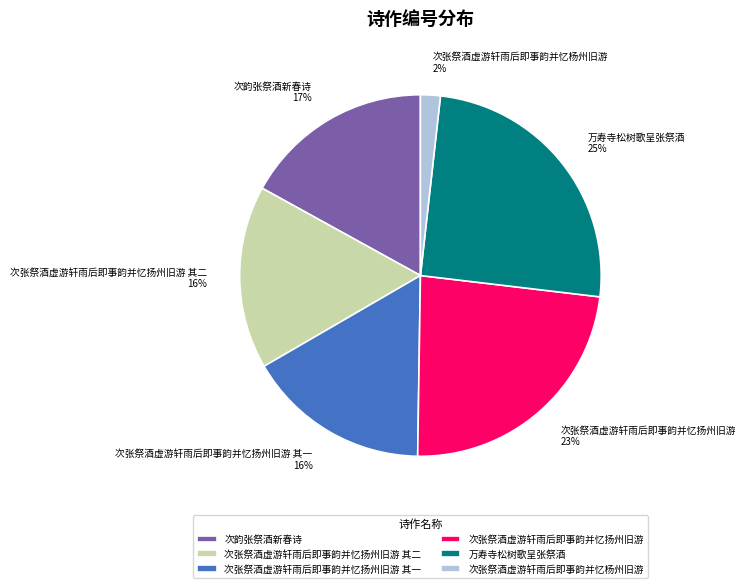

How many segments does this pie chart have?

6